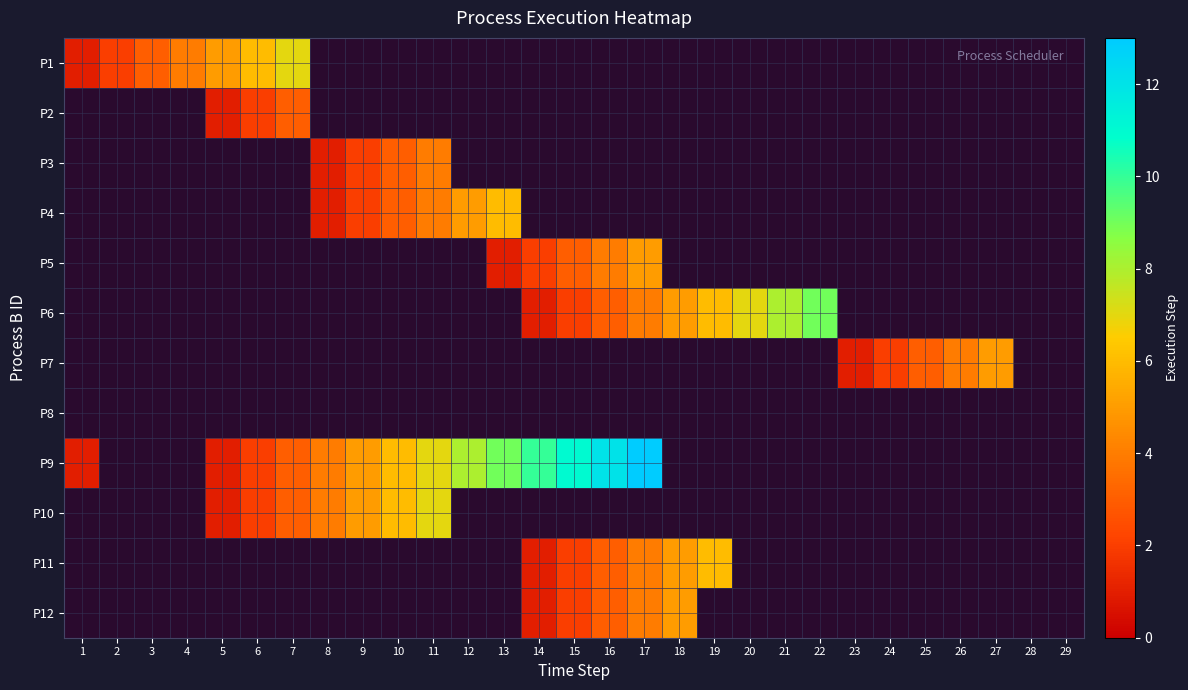

Reading left to right, extract all data points from this chart.

P1: 1=1	2=2	3=3	4=4	5=5	6=6	7=7	8=0	9=0	10=0	11=0	12=0	13=0	14=0	15=0	16=0	17=0	18=0	19=0	20=0	21=0	22=0	23=0	24=0	25=0	26=0	27=0	28=0	29=0
P2: 1=0	2=0	3=0	4=0	5=1	6=2	7=3	8=0	9=0	10=0	11=0	12=0	13=0	14=0	15=0	16=0	17=0	18=0	19=0	20=0	21=0	22=0	23=0	24=0	25=0	26=0	27=0	28=0	29=0
P3: 1=0	2=0	3=0	4=0	5=0	6=0	7=0	8=1	9=2	10=3	11=4	12=0	13=0	14=0	15=0	16=0	17=0	18=0	19=0	20=0	21=0	22=0	23=0	24=0	25=0	26=0	27=0	28=0	29=0
P4: 1=0	2=0	3=0	4=0	5=0	6=0	7=0	8=1	9=2	10=3	11=4	12=5	13=6	14=0	15=0	16=0	17=0	18=0	19=0	20=0	21=0	22=0	23=0	24=0	25=0	26=0	27=0	28=0	29=0
P5: 1=0	2=0	3=0	4=0	5=0	6=0	7=0	8=0	9=0	10=0	11=0	12=0	13=1	14=2	15=3	16=4	17=5	18=0	19=0	20=0	21=0	22=0	23=0	24=0	25=0	26=0	27=0	28=0	29=0
P6: 1=0	2=0	3=0	4=0	5=0	6=0	7=0	8=0	9=0	10=0	11=0	12=0	13=0	14=1	15=2	16=3	17=4	18=5	19=6	20=7	21=8	22=9	23=0	24=0	25=0	26=0	27=0	28=0	29=0
P7: 1=0	2=0	3=0	4=0	5=0	6=0	7=0	8=0	9=0	10=0	11=0	12=0	13=0	14=0	15=0	16=0	17=0	18=0	19=0	20=0	21=0	22=0	23=1	24=2	25=3	26=4	27=5	28=0	29=0
P8: 1=0	2=0	3=0	4=0	5=0	6=0	7=0	8=0	9=0	10=0	11=0	12=0	13=0	14=0	15=0	16=0	17=0	18=0	19=0	20=0	21=0	22=0	23=0	24=0	25=0	26=0	27=0	28=0	29=0
P9: 1=1	2=0	3=0	4=0	5=1	6=2	7=3	8=4	9=5	10=6	11=7	12=8	13=9	14=10	15=11	16=12	17=13	18=0	19=0	20=0	21=0	22=0	23=0	24=0	25=0	26=0	27=0	28=0	29=0
P10: 1=0	2=0	3=0	4=0	5=1	6=2	7=3	8=4	9=5	10=6	11=7	12=0	13=0	14=0	15=0	16=0	17=0	18=0	19=0	20=0	21=0	22=0	23=0	24=0	25=0	26=0	27=0	28=0	29=0
P11: 1=0	2=0	3=0	4=0	5=0	6=0	7=0	8=0	9=0	10=0	11=0	12=0	13=0	14=1	15=2	16=3	17=4	18=5	19=6	20=0	21=0	22=0	23=0	24=0	25=0	26=0	27=0	28=0	29=0
P12: 1=0	2=0	3=0	4=0	5=0	6=0	7=0	8=0	9=0	10=0	11=0	12=0	13=0	14=1	15=2	16=3	17=4	18=5	19=0	20=0	21=0	22=0	23=0	24=0	25=0	26=0	27=0	28=0	29=0